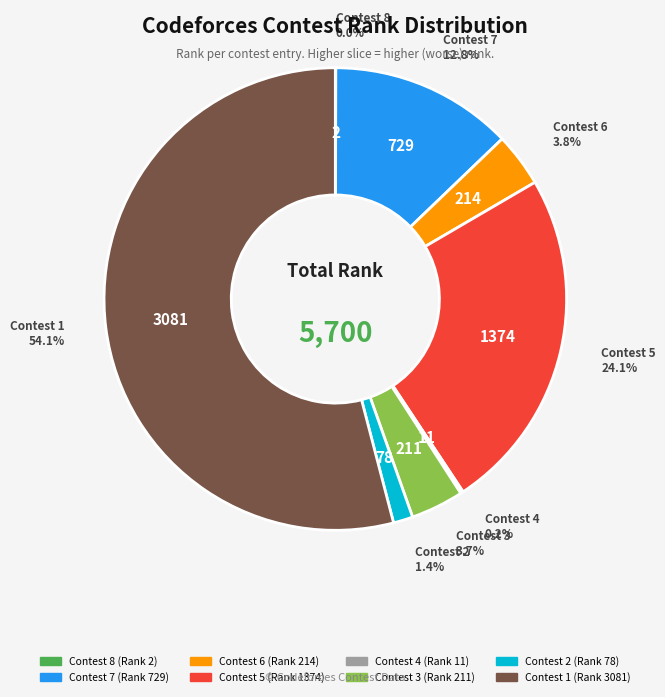

How much of the chart is everything except Contest 5?

75.9%